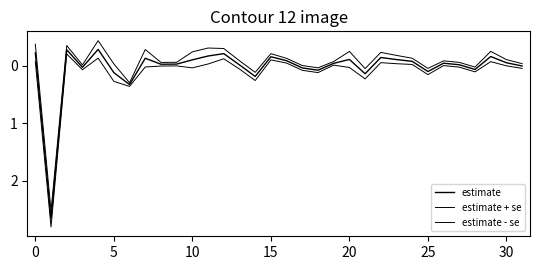

How many lines are shown in the chart?

3